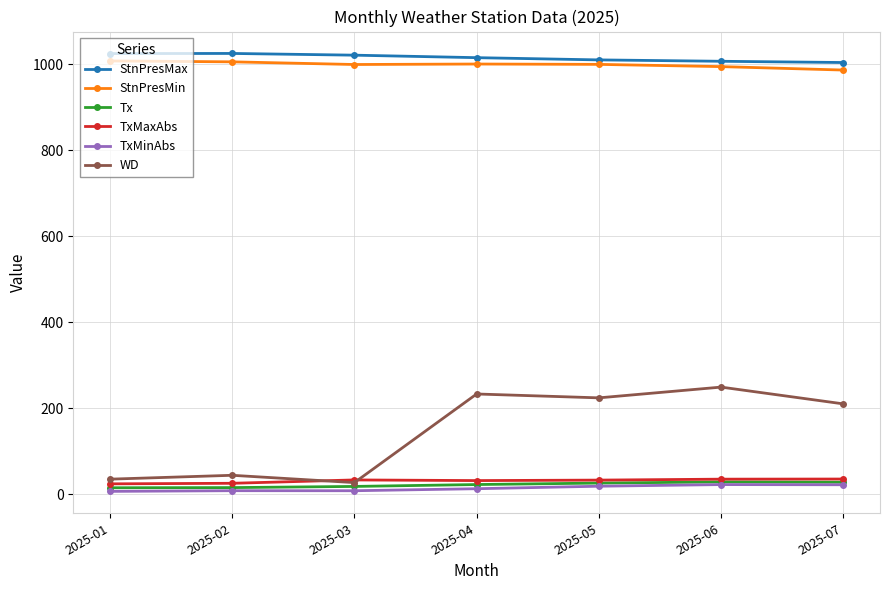

True or false: TxMaxAbs and StnPresMax intersect in this chart.

False